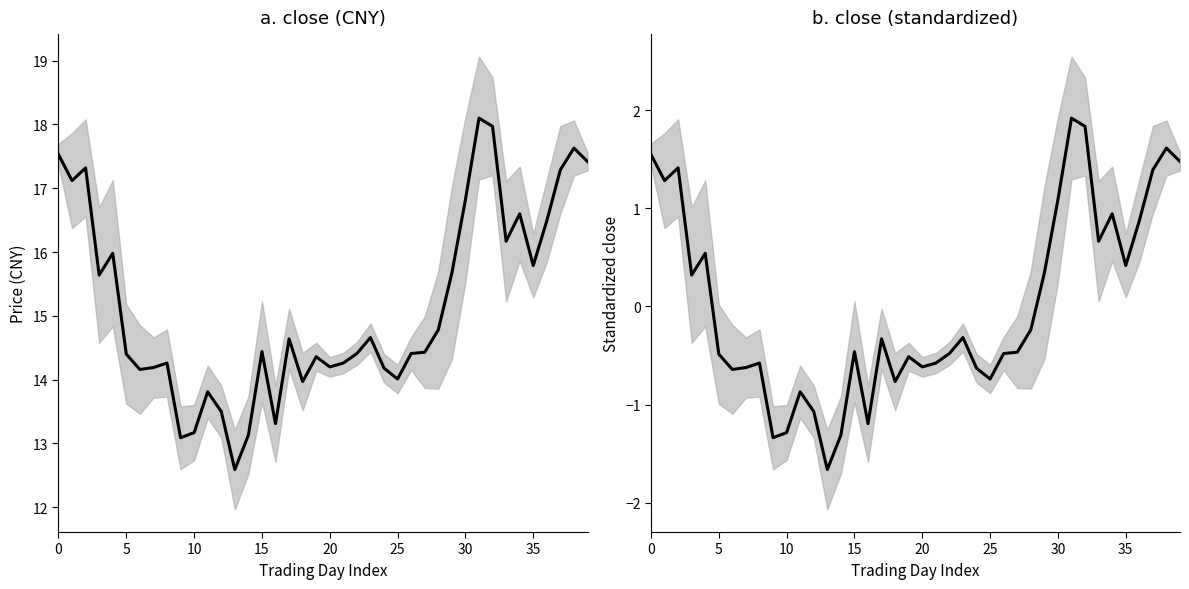

What is the smallest value displayed?

-1.7